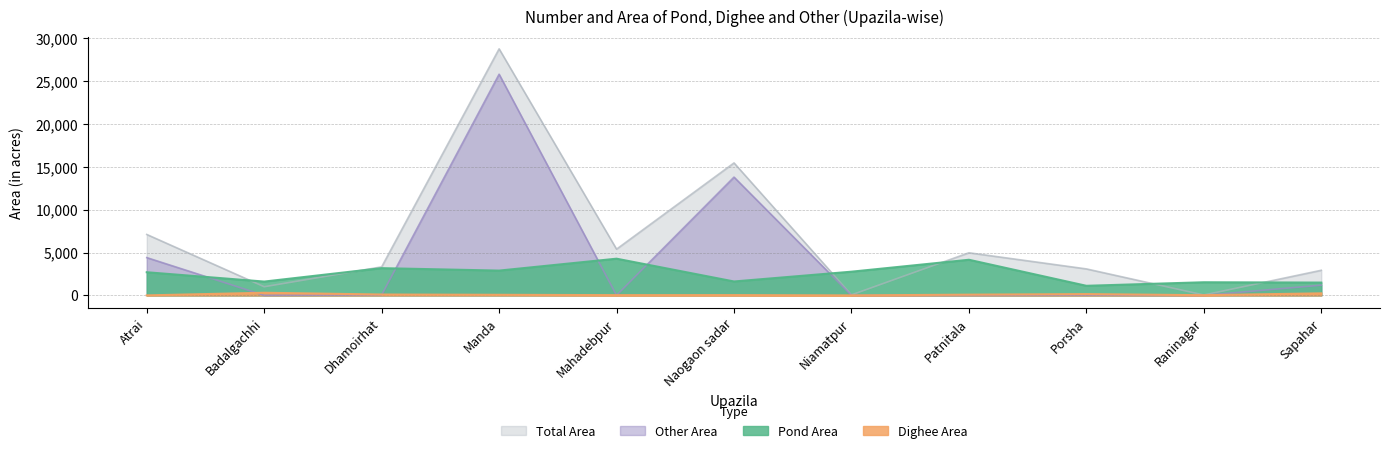

Where do Pond Area and Other Area first cross each other?

Atrai and Badalgachhi